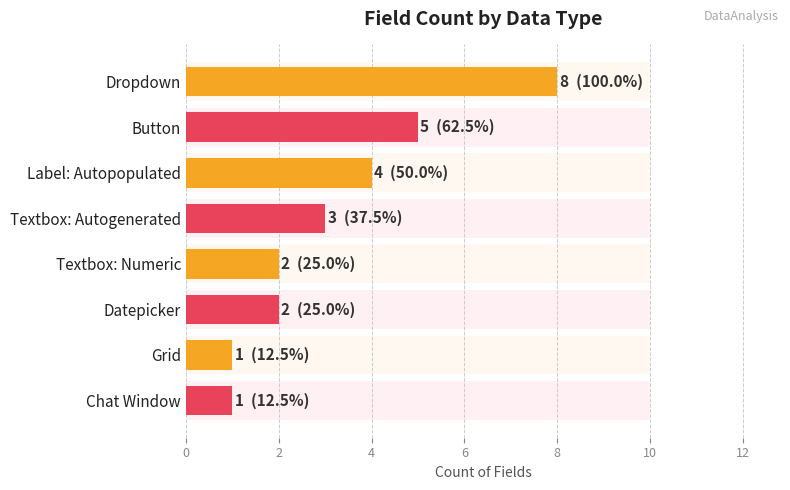

What value does the data have at Label: Autopopulated?

4